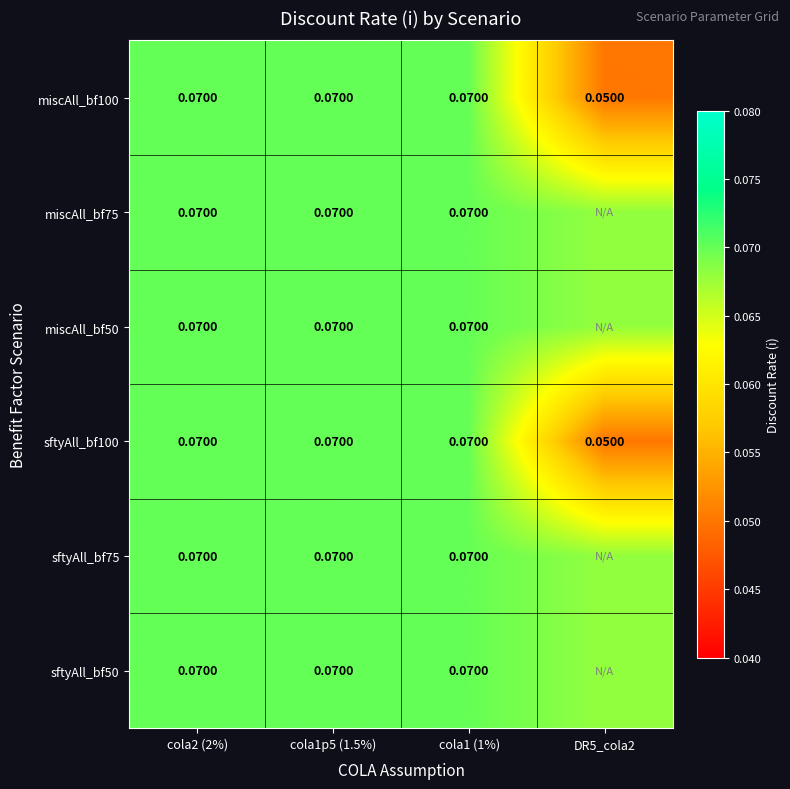

What is the total value across all series at cola1 (1%)?

0.4